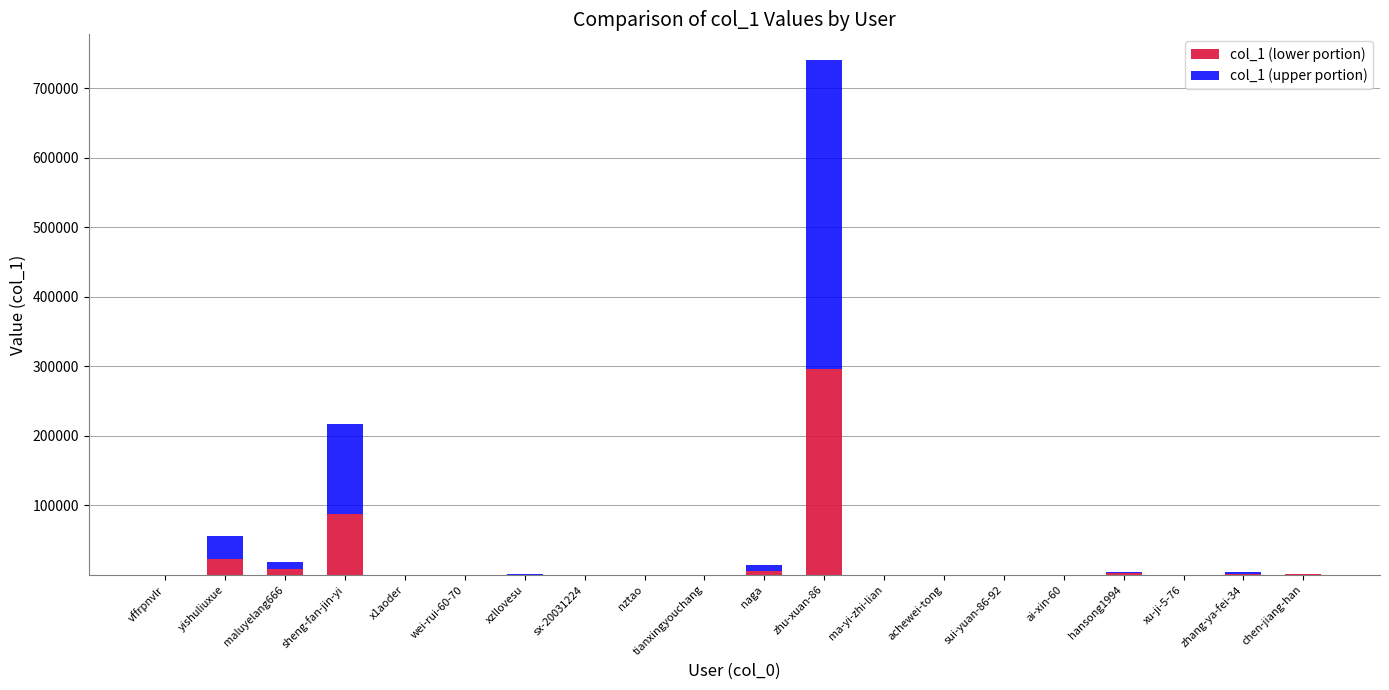

What is the sum of all col_1 (lower portion) values?

424056.8